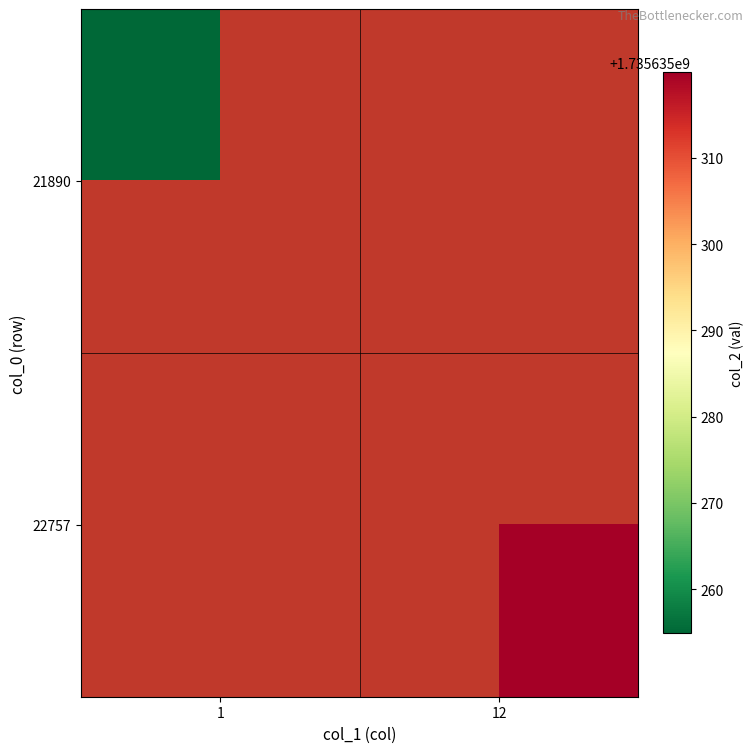

Reading left to right, what are all the values shown in this chart?

21890: 1=1735635254.9	12=0.0
22757: 1=0.0	12=1735635319.9